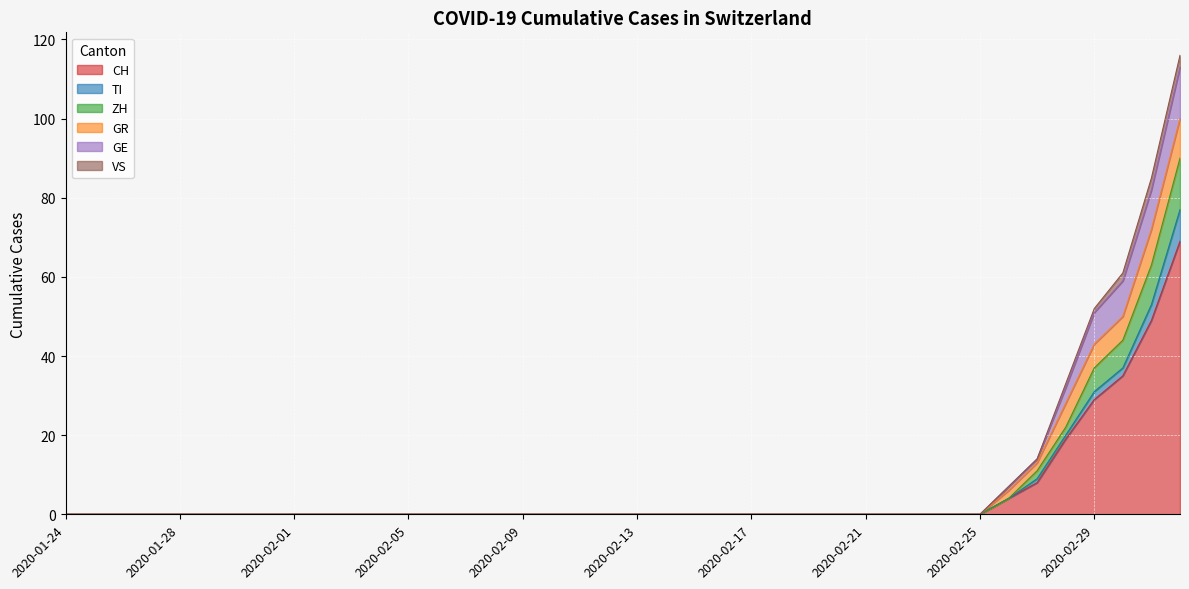

What are all the series names shown in the legend?

CH, TI, ZH, GR, GE, VS